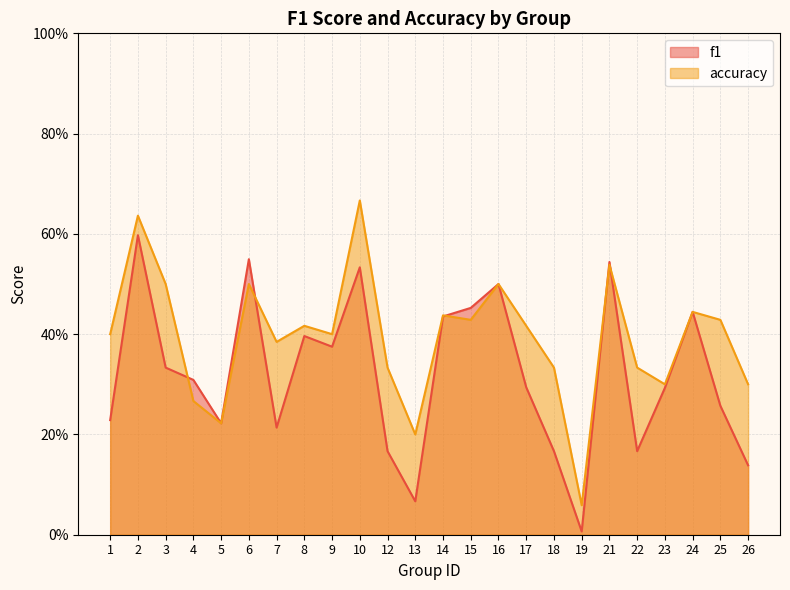

At how many categories does at least one series exceed 0?

24